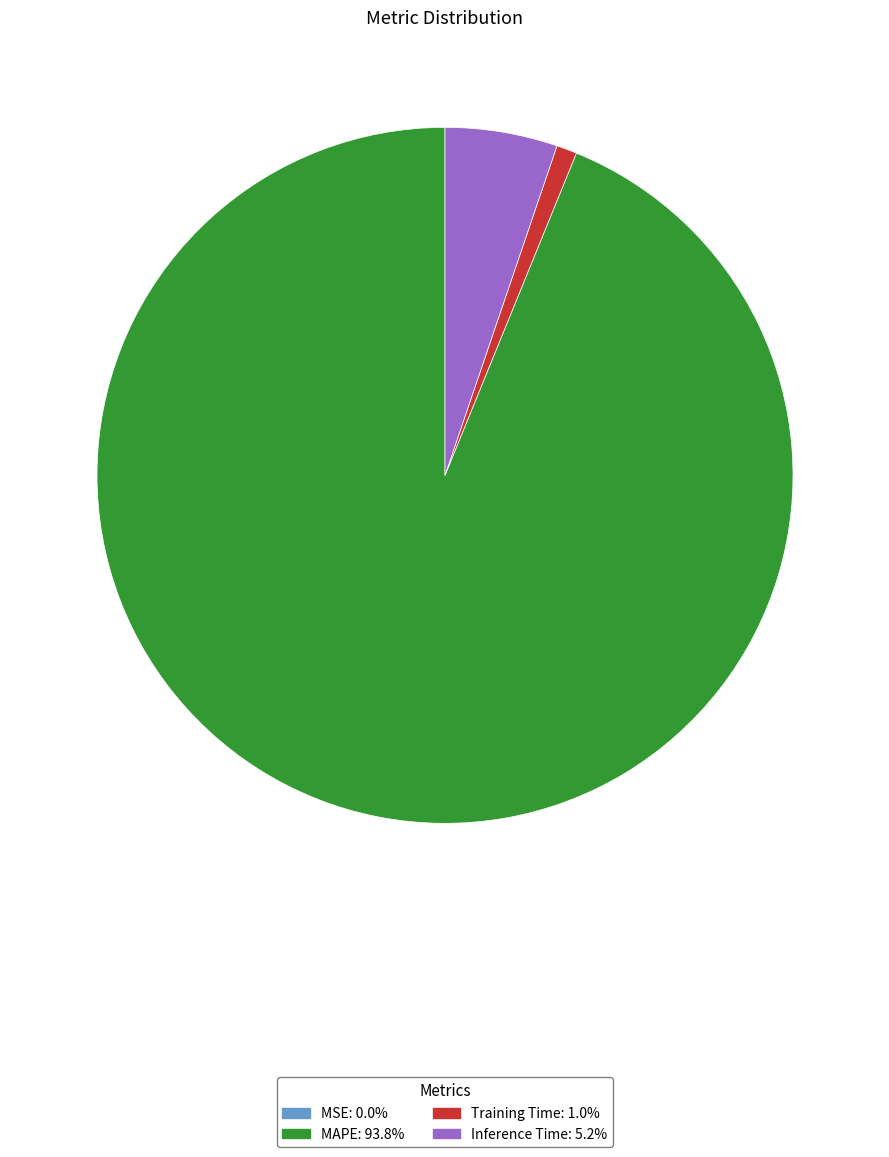

Does any single category account for the majority?

Yes